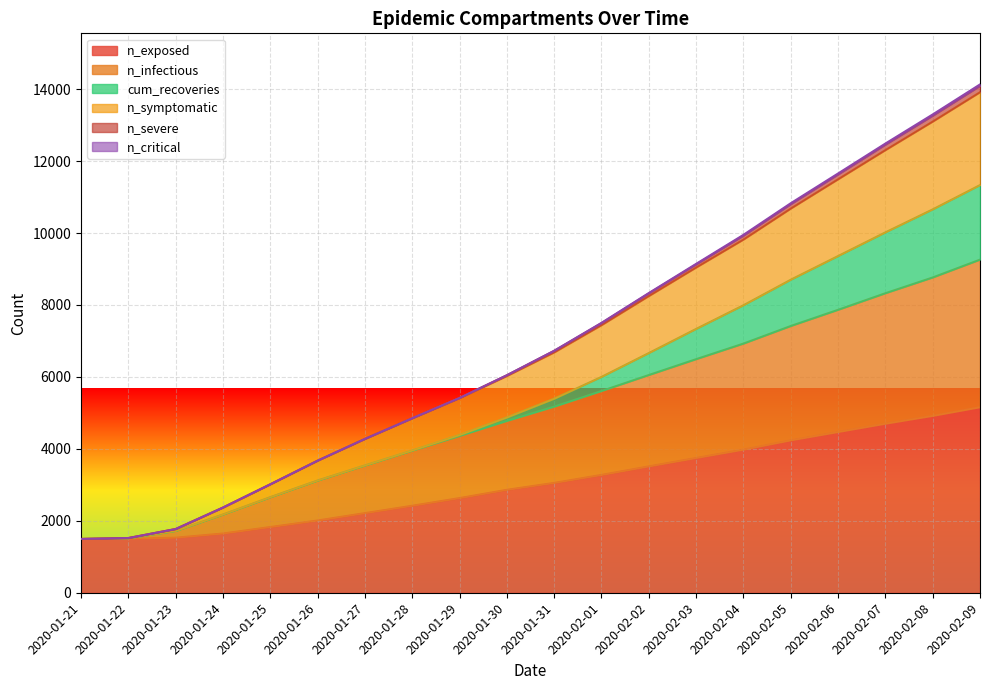

What is the value of the n_symptomatic point at the 10th from the left?

6032